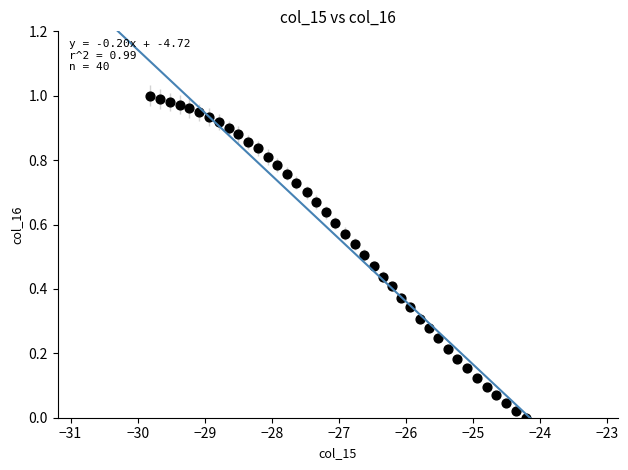

What is the range of X values (max minus min)?

5.6